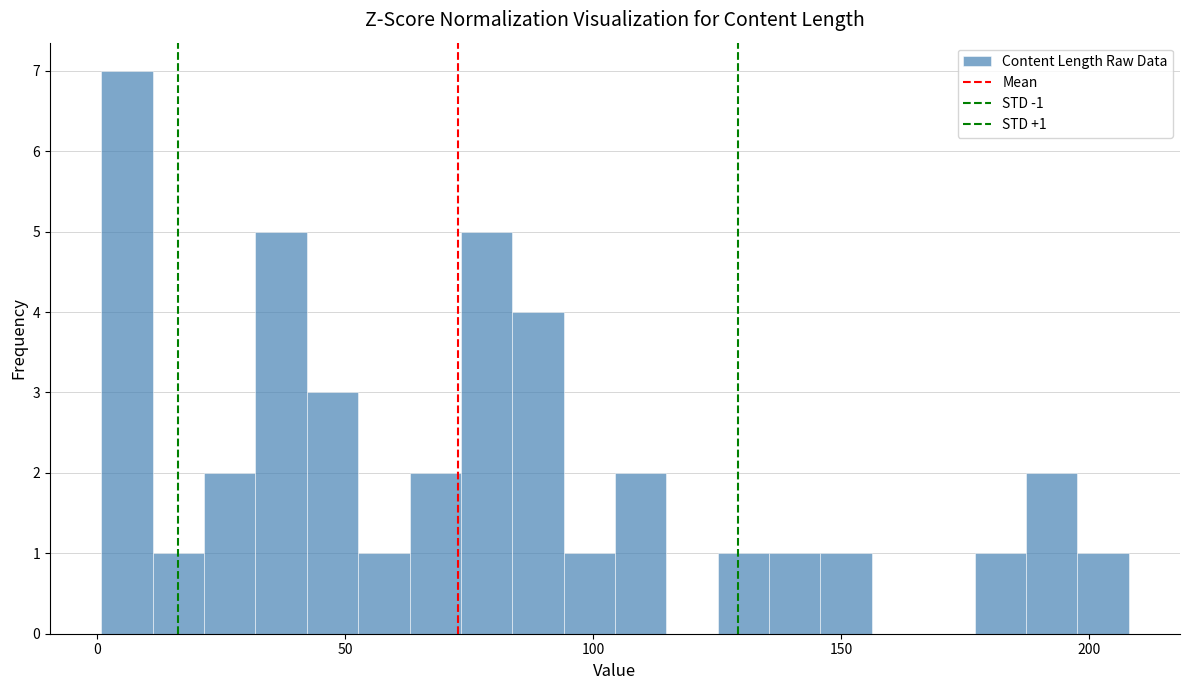

Around what value on the x-axis is the tallest bar? Give the approximate position of its centre, as read against the axis.

5